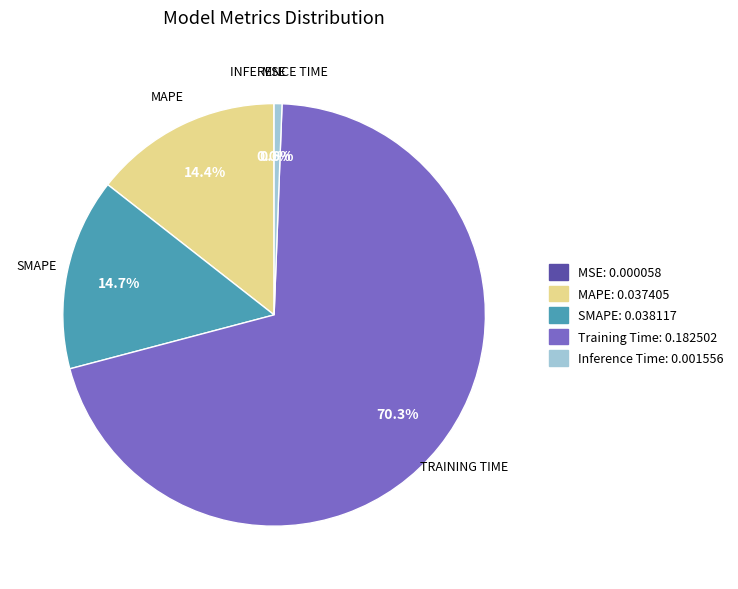

True or false: Inference Time accounts for 1% of the total.

True